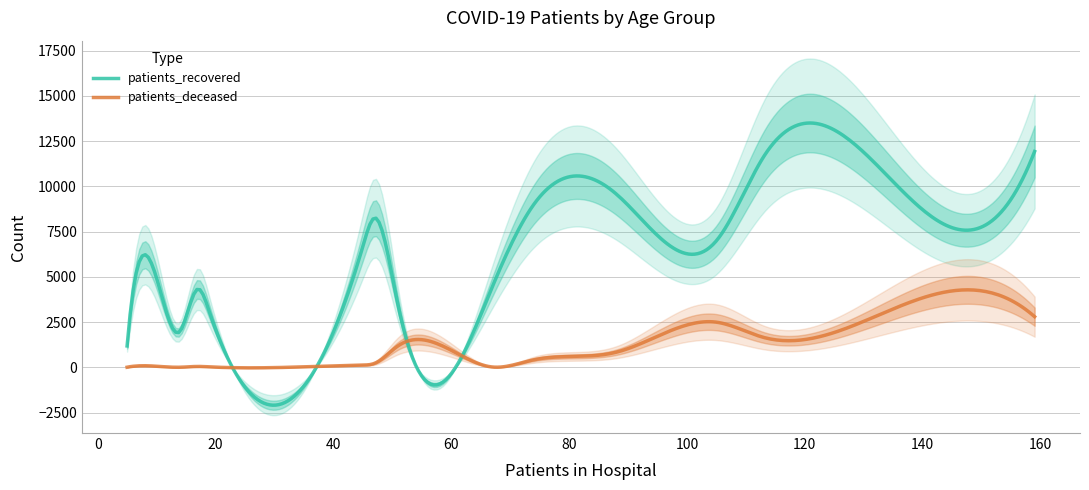

True or false: patients_deceased and patients_recovered intersect in this chart.

True